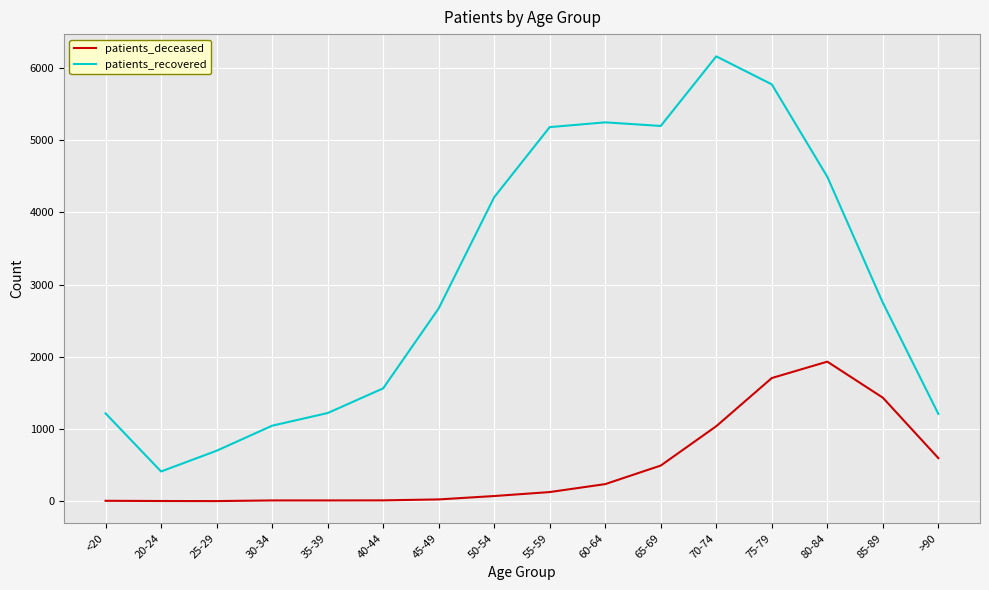

True or false: patients_deceased and patients_recovered intersect in this chart.

False